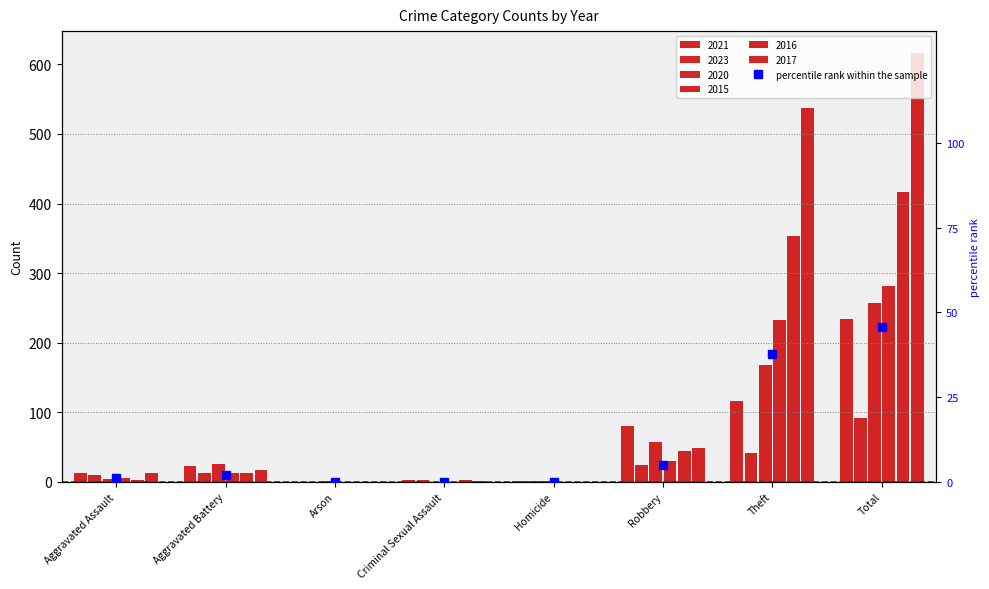

Where does the data first go above 2?

Aggravated Battery